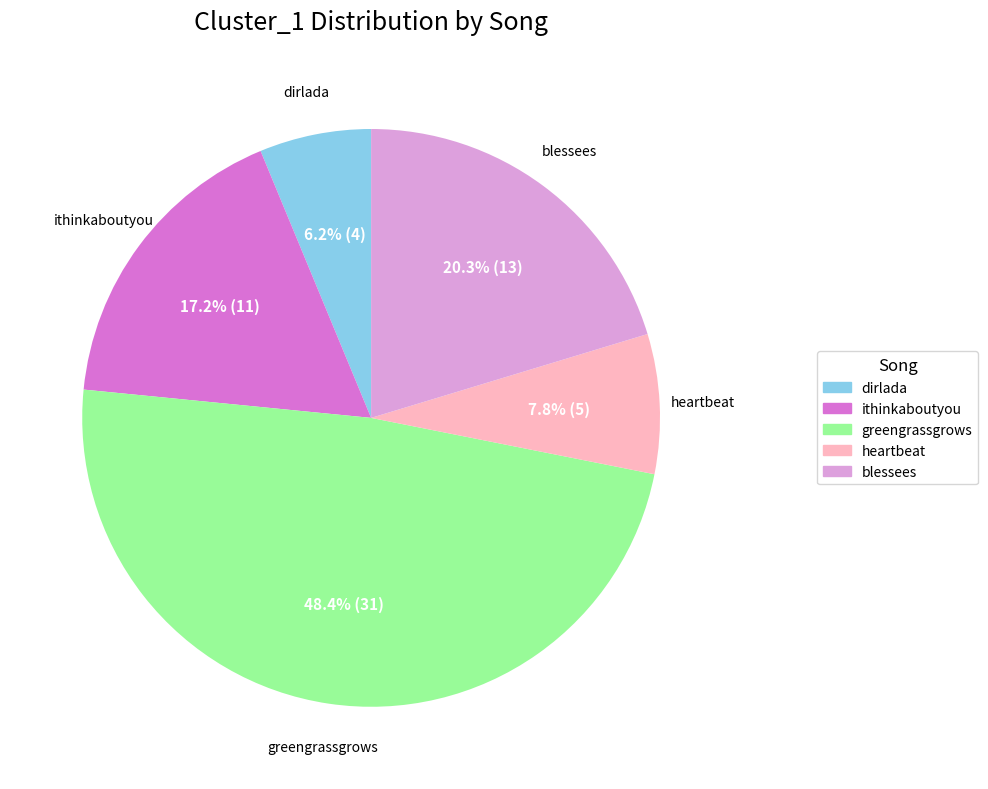

To the nearest percent, what is the combined percentage of heartbeat and dirlada?

14%